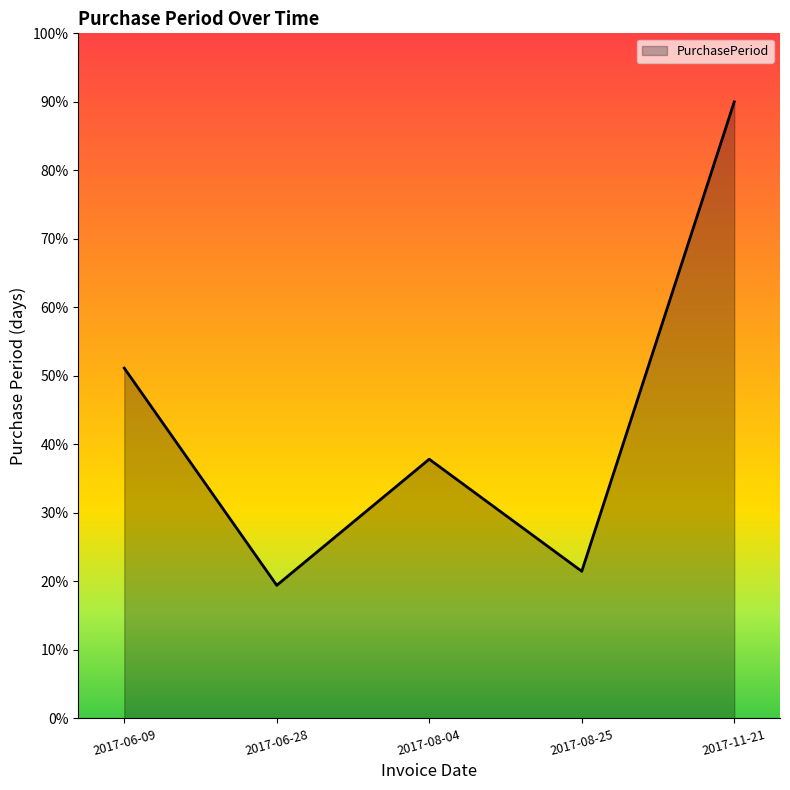

Reading left to right, list all the values displayed in this chart.

51.1	19.4	37.8	21.5	90.0